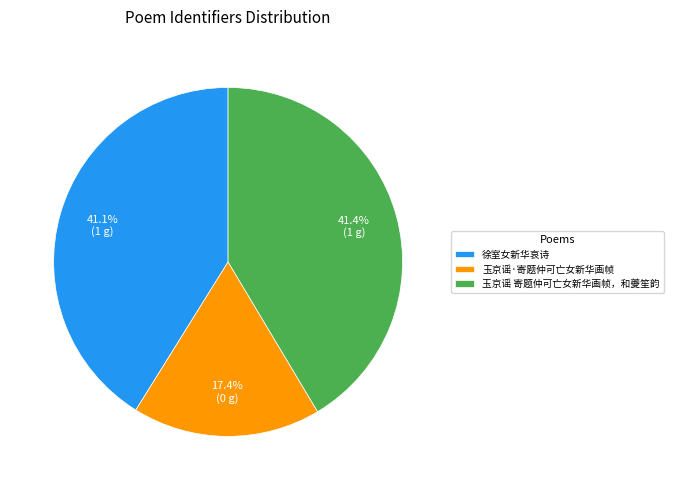

Does 徐室女新华哀诗 represent more than half of the total?

No